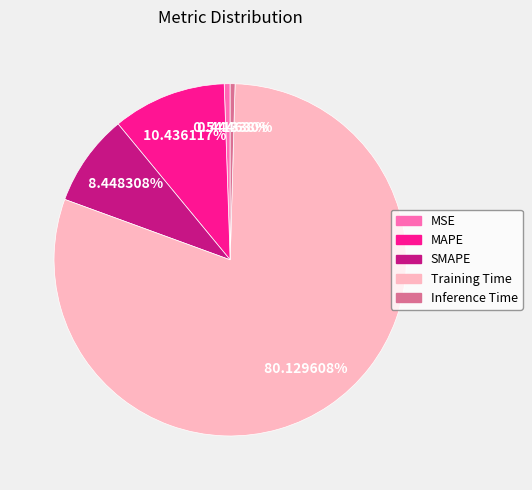

To the nearest percent, what portion does MSE represent?

1%